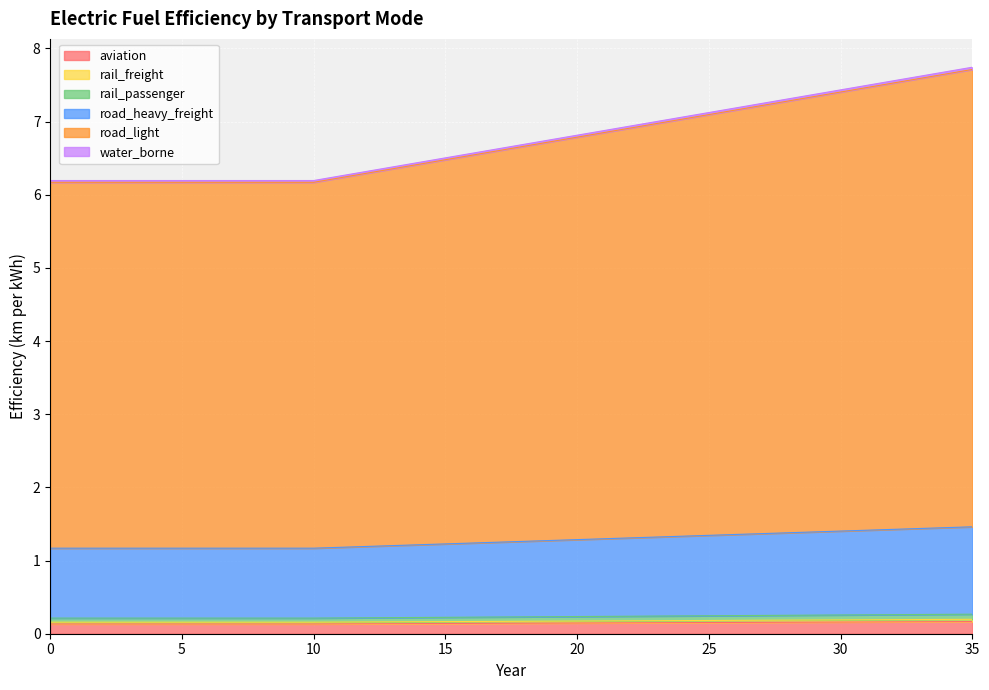

Does the chart display data point markers on the line(s)?

No